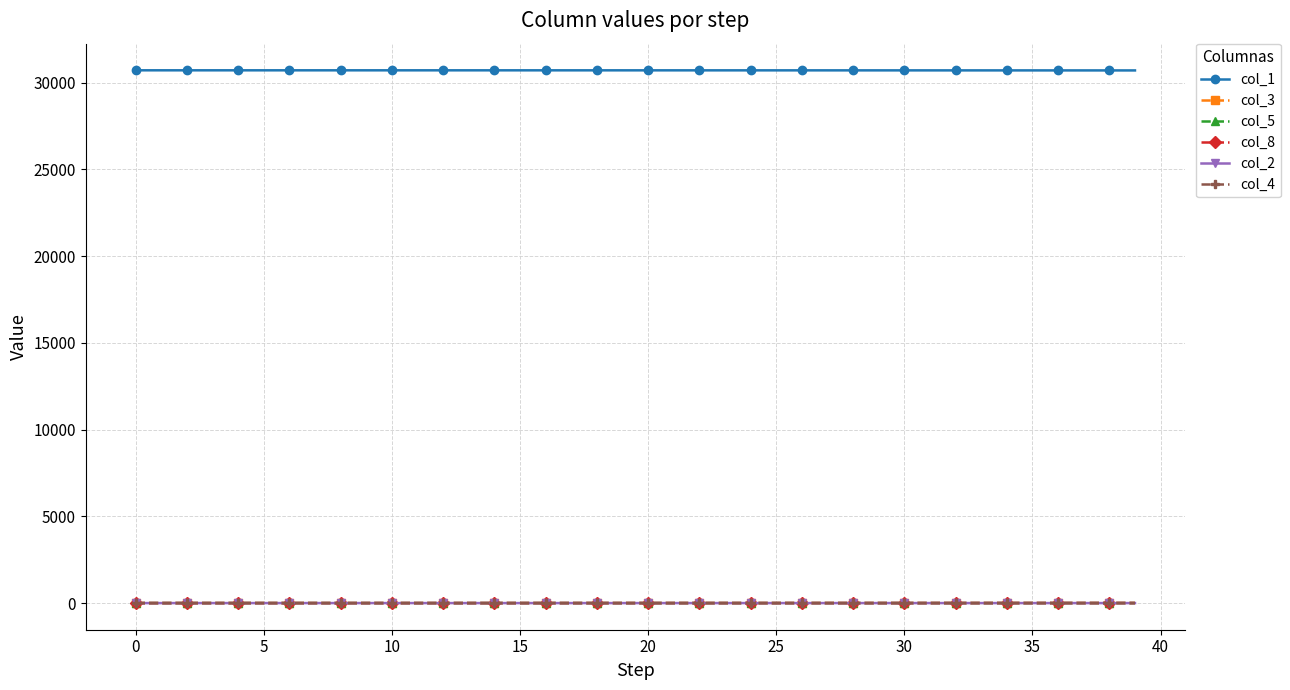

Which series has the largest total across all categories?

col_1